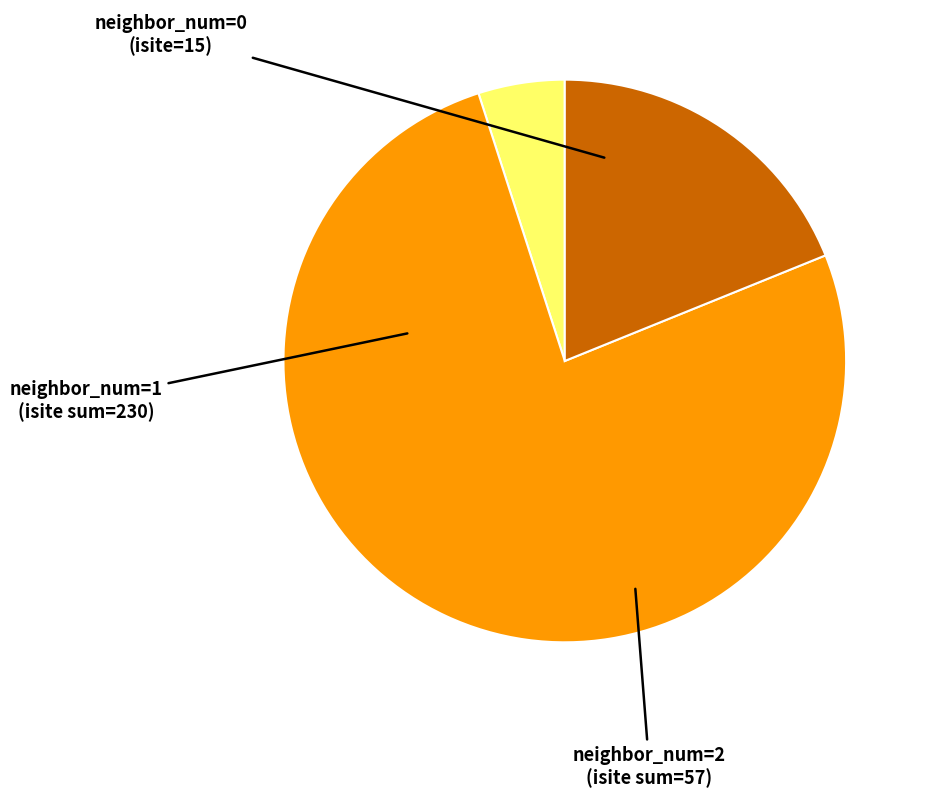

How many segments does this pie chart have?

3